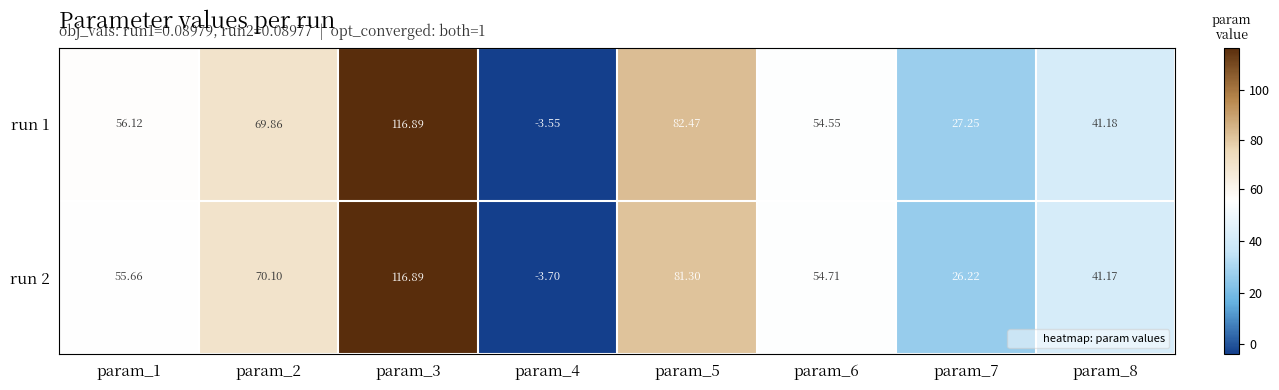

Rank the series by their average value, from highest to lowest.

run 1, run 2